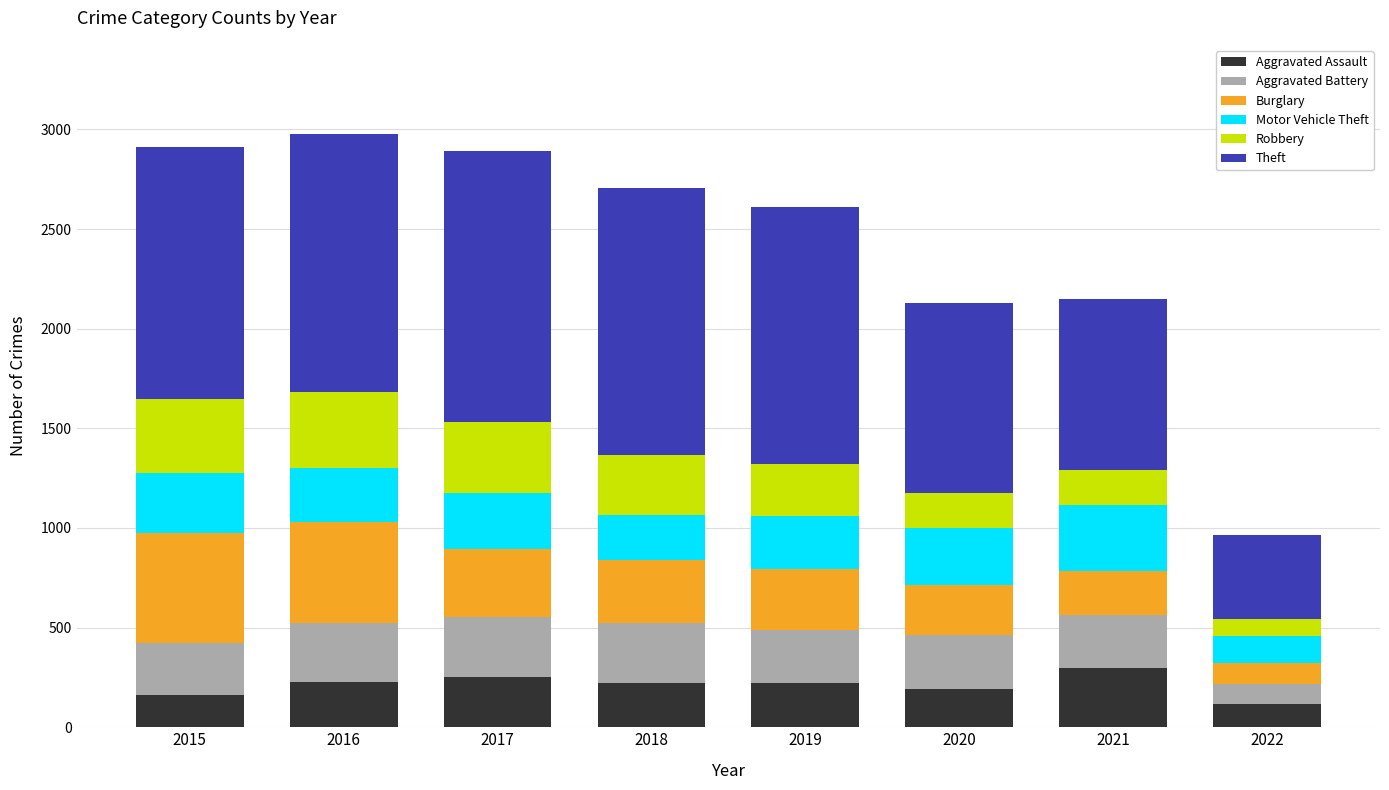

What is the total value across all series at 2018?

2705